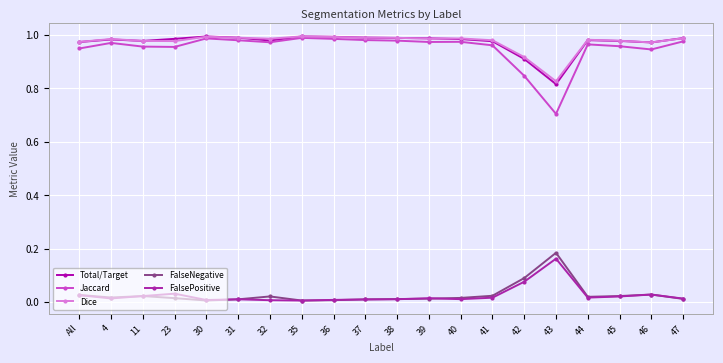

Which series changed the most between 30 and 37?

Jaccard